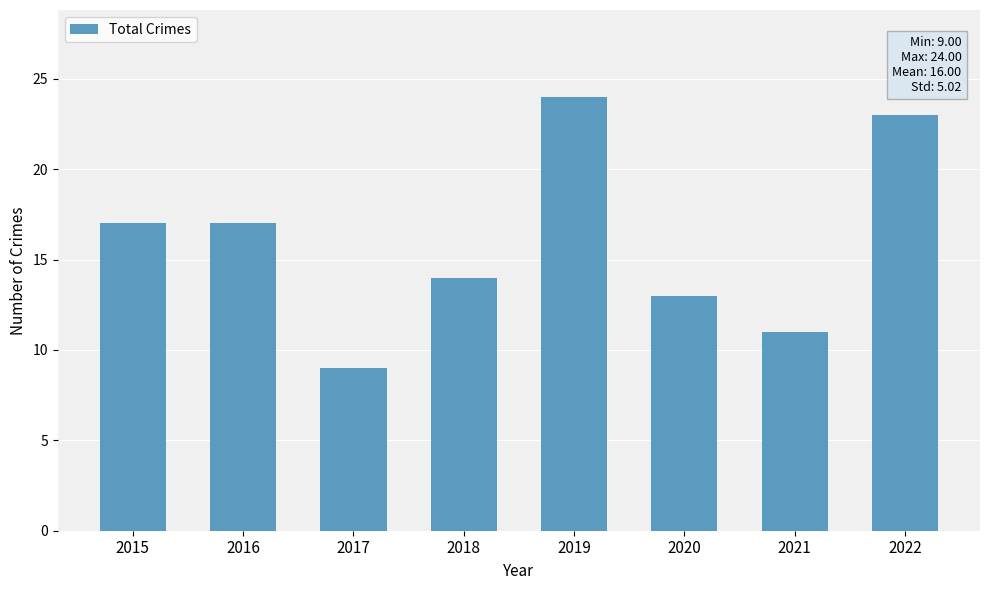

What is the difference between the values at 2017 and 2015?

8